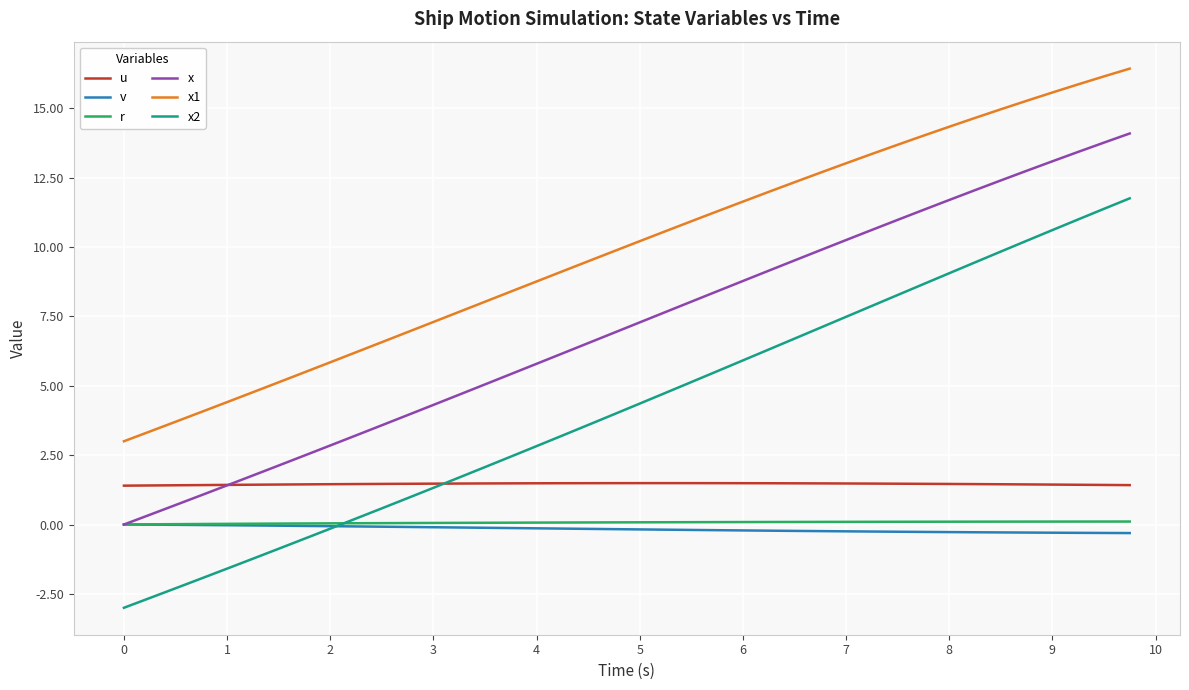

Count the u values in the range 1 to 2.

40